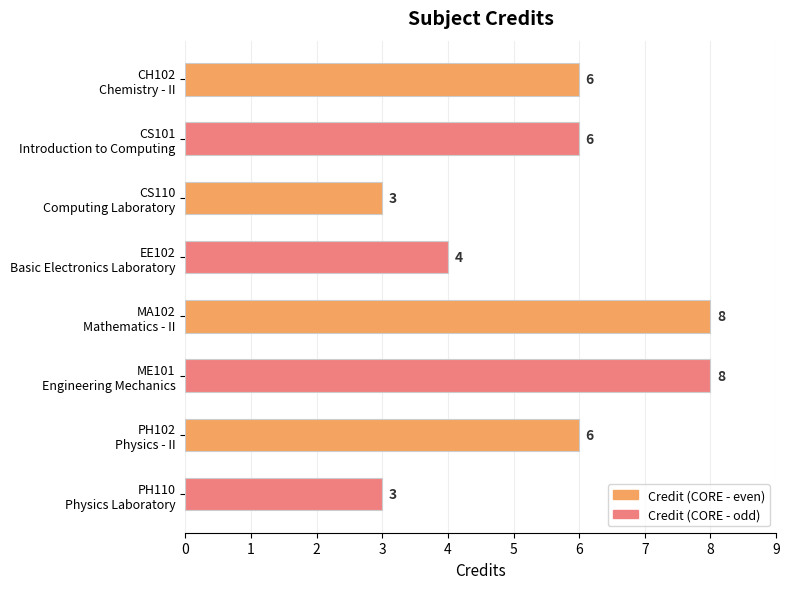

What is the maximum value shown in the chart?

8